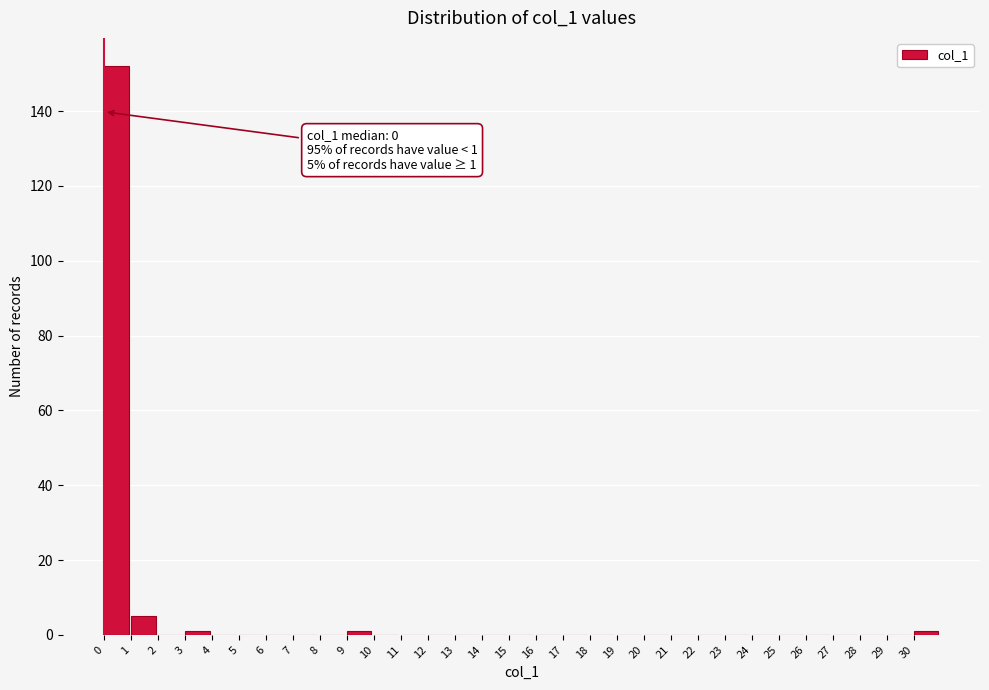

Over which range of the x-axis is the bar tallest?

0 to 1